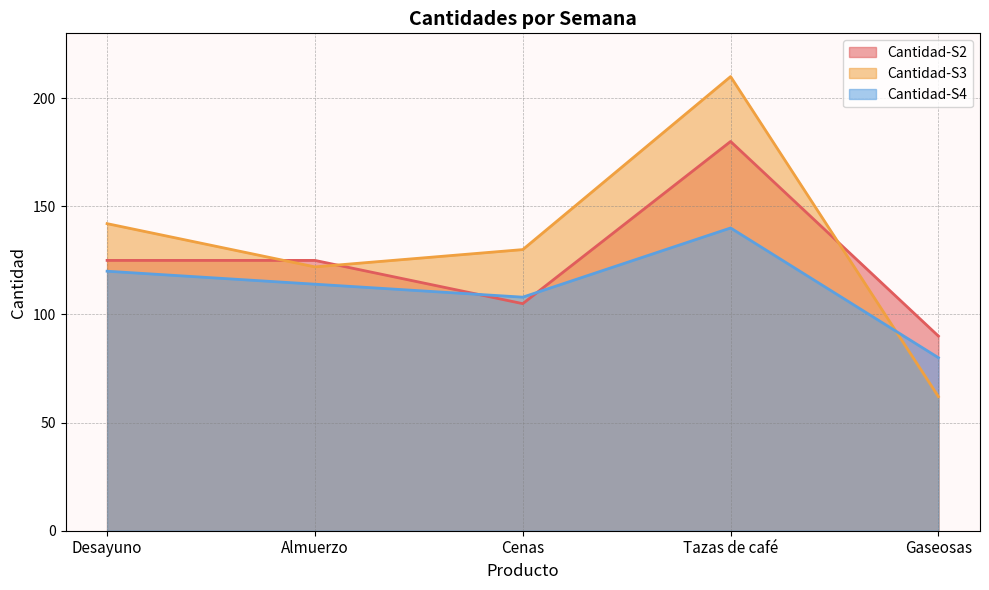

True or false: Cantidad-S3 has a value of 142 at Desayuno.

True